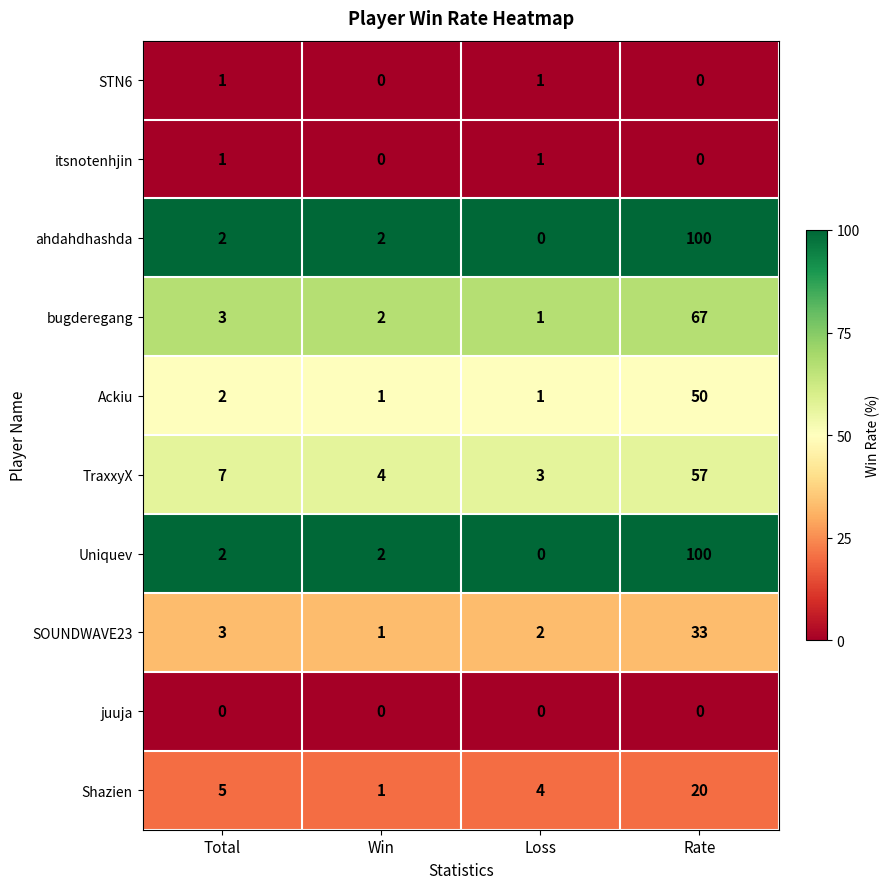

What is the total value across all series at Total?

26